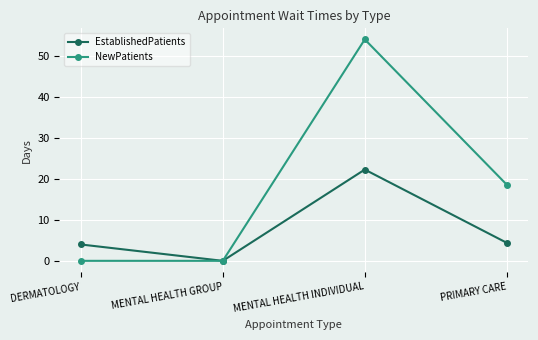

Reading right to left, list all the values displayed in this chart.

EstablishedPatients: PRIMARY CARE=4.4	MENTAL HEALTH INDIVIDUAL=22.3	MENTAL HEALTH GROUP=0.0	DERMATOLOGY=4.0
NewPatients: PRIMARY CARE=18.6	MENTAL HEALTH INDIVIDUAL=54.1	MENTAL HEALTH GROUP=0.0	DERMATOLOGY=0.0